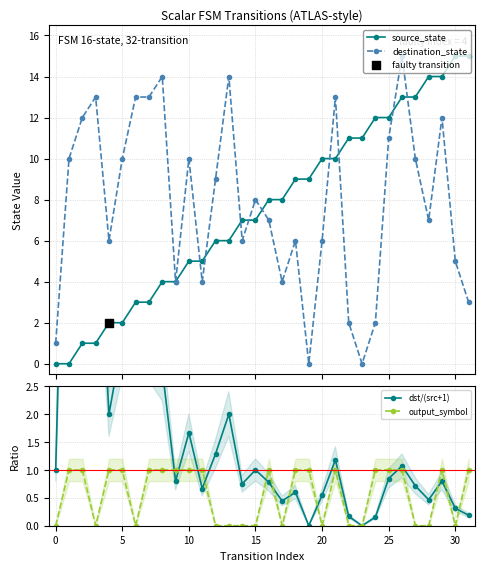

True or false: destination_state has more than 0 interior local peaks.

True